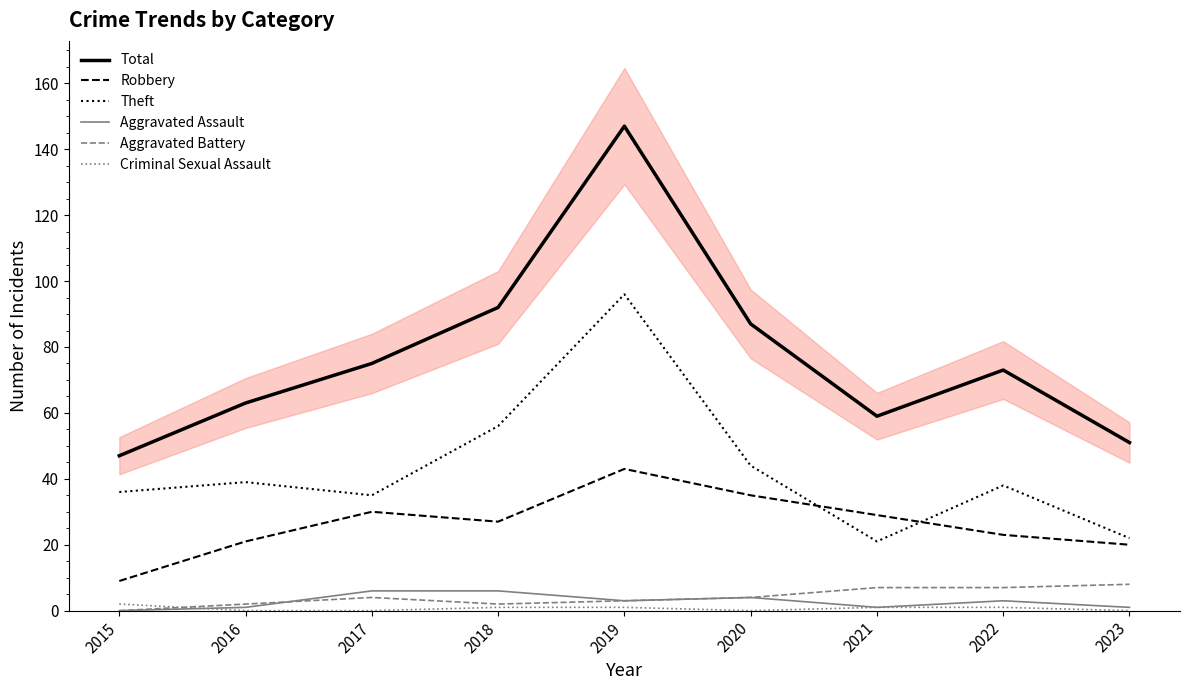

What is the value of the Aggravated Battery point at the 9th from the left?

8